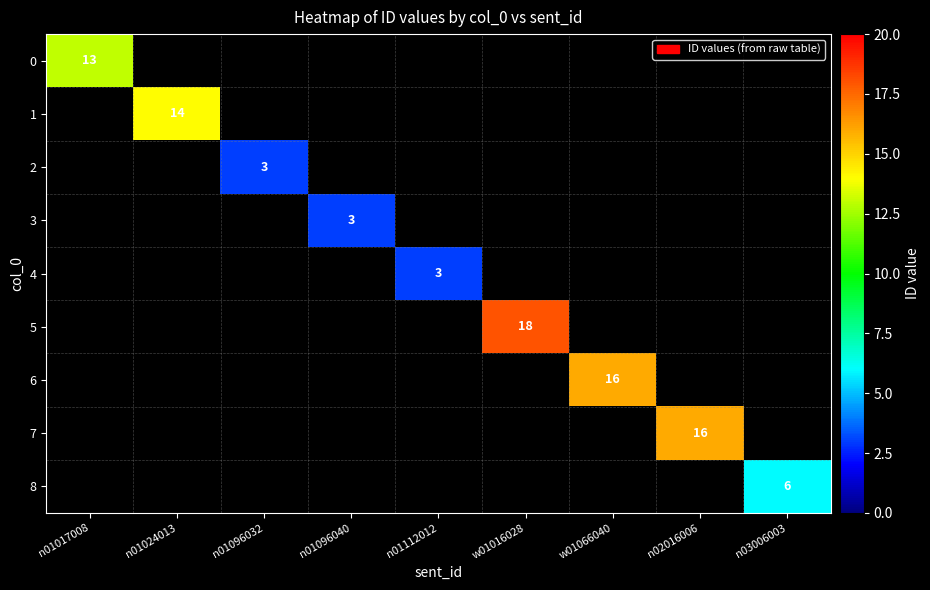

What is the greatest value displayed?

18.0